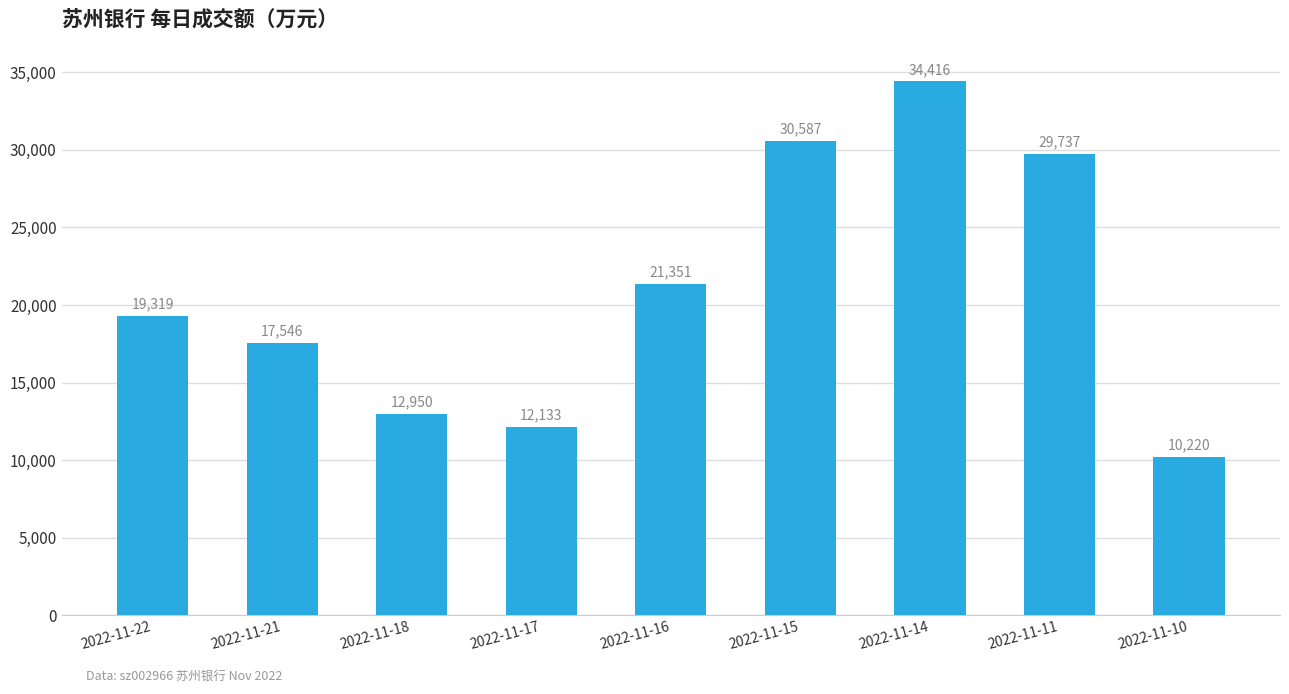

At which category does the chart reach its peak across all series?

2022-11-14